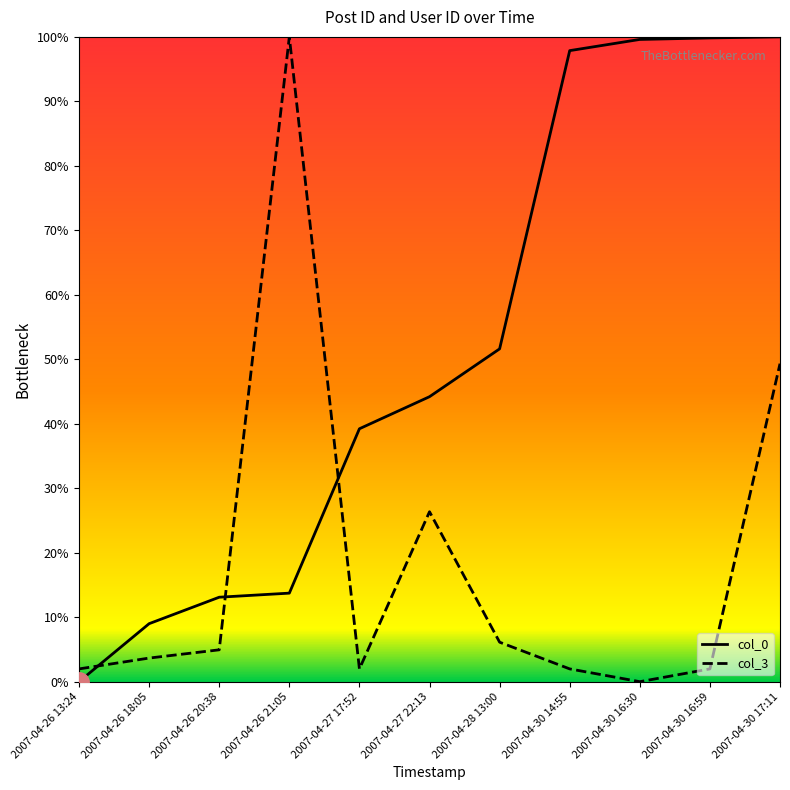

Read the col_0 value at 2007-04-27 17:52.

39.2